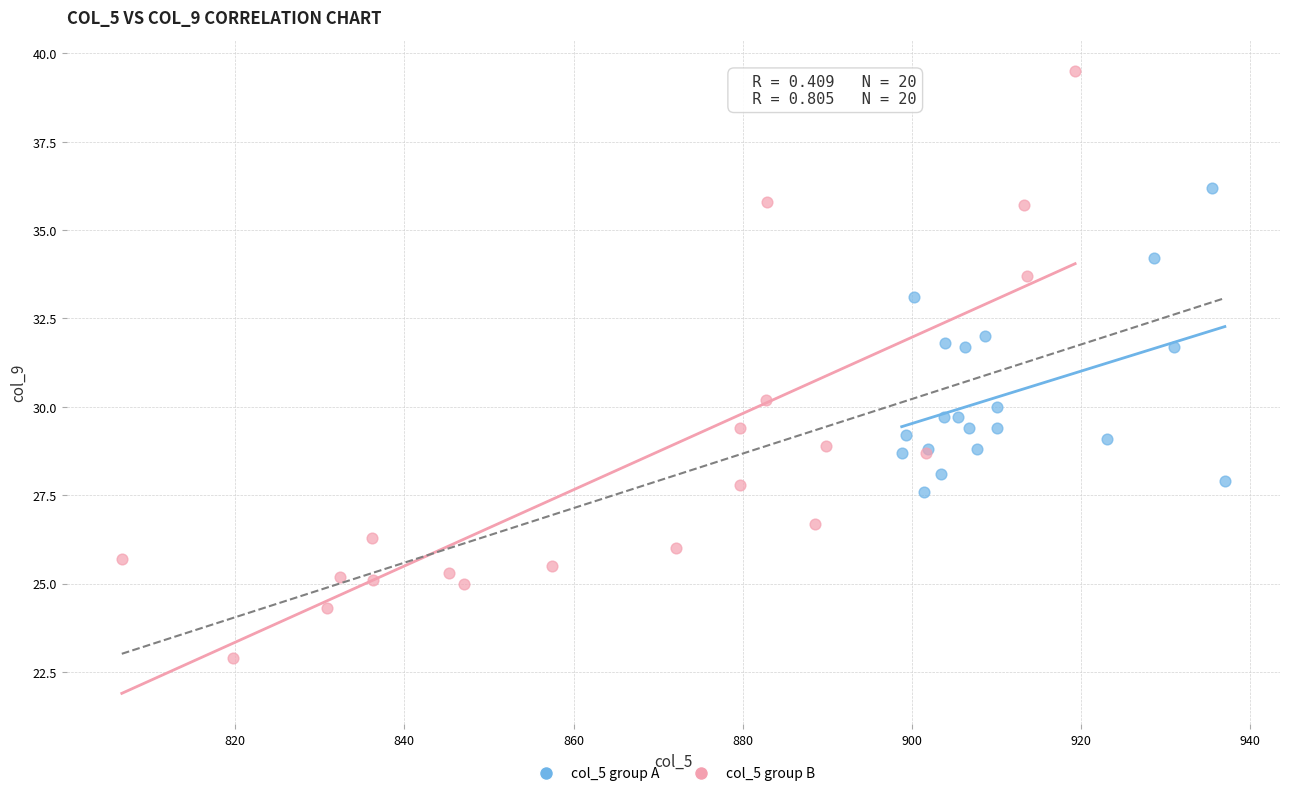

Which series has the widest spread of Y values?

col_5 group B